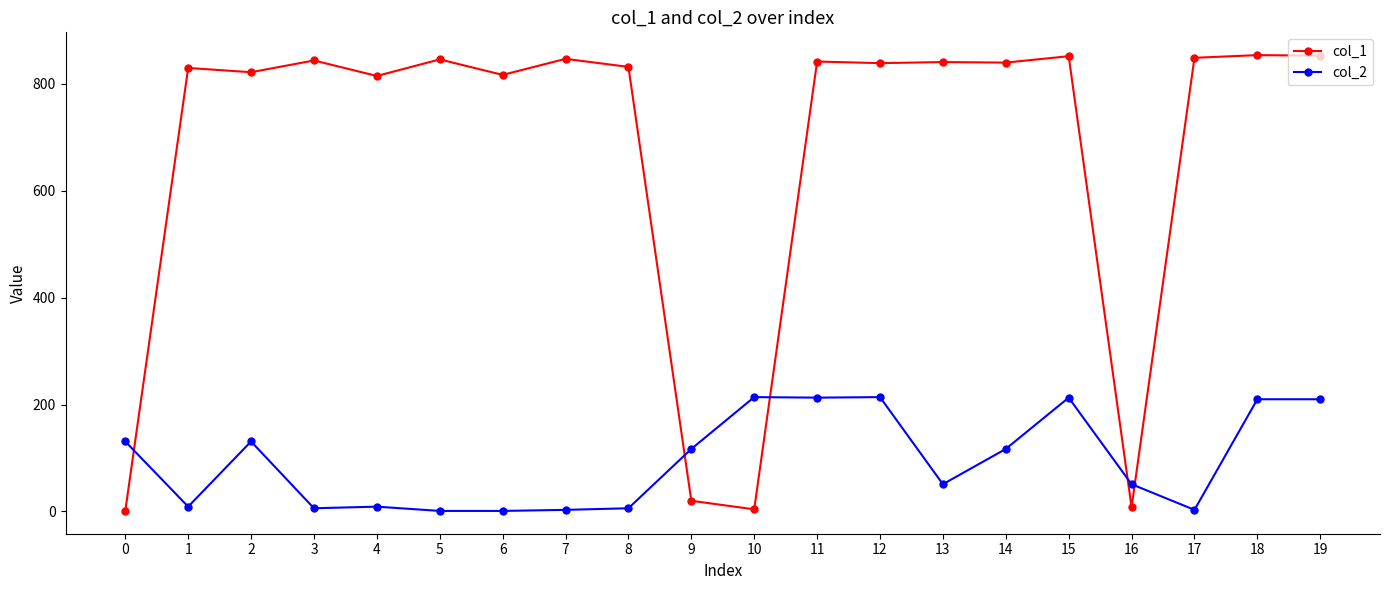

At 9, list the series in order from smallest to largest.

col_1, col_2